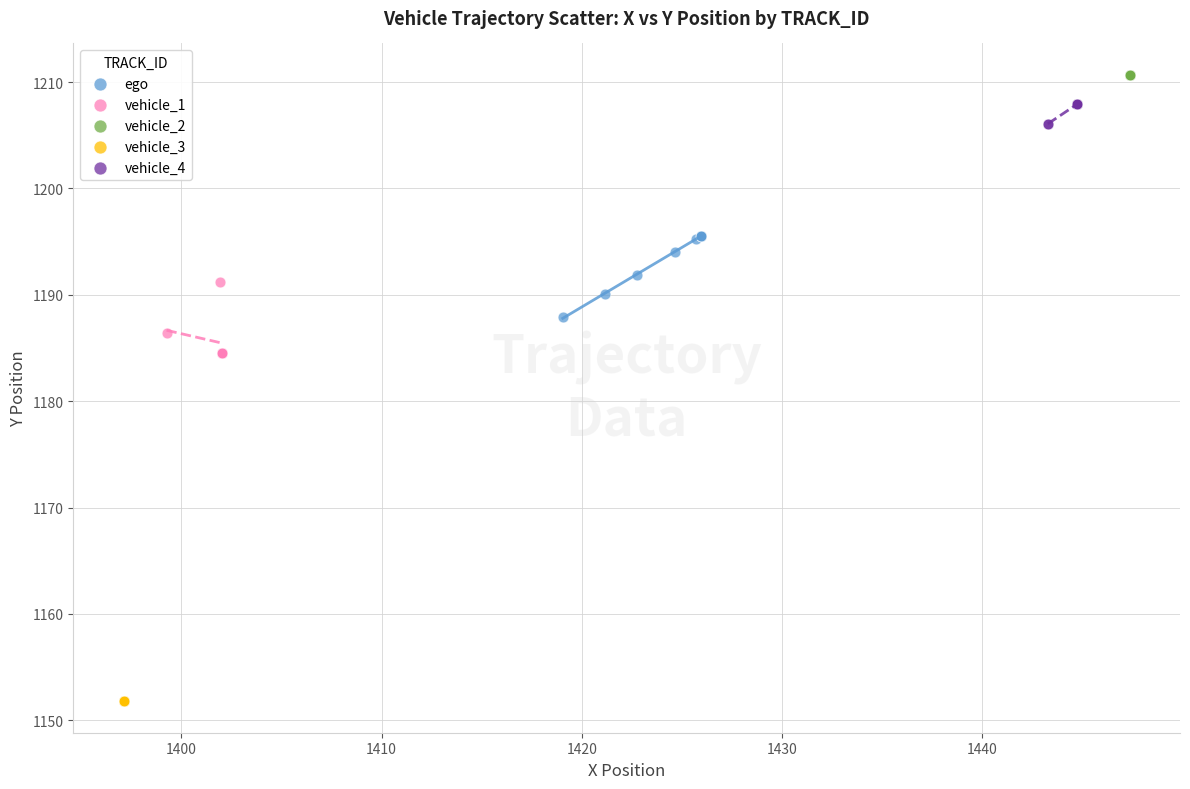

What are all the series names shown in the legend?

ego, vehicle_1, vehicle_2, vehicle_3, vehicle_4